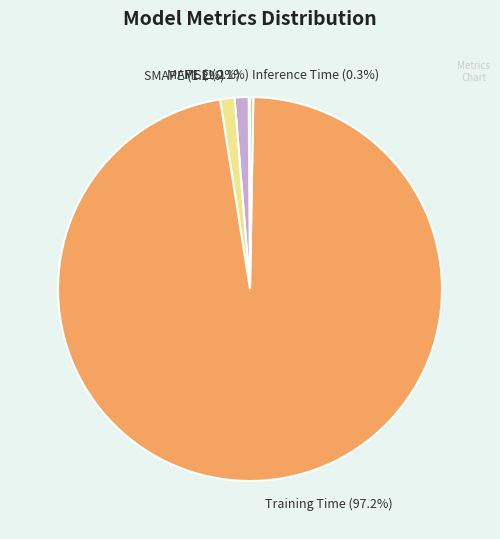

The SMAPE slice represents 1% of the pie. True or false?

True